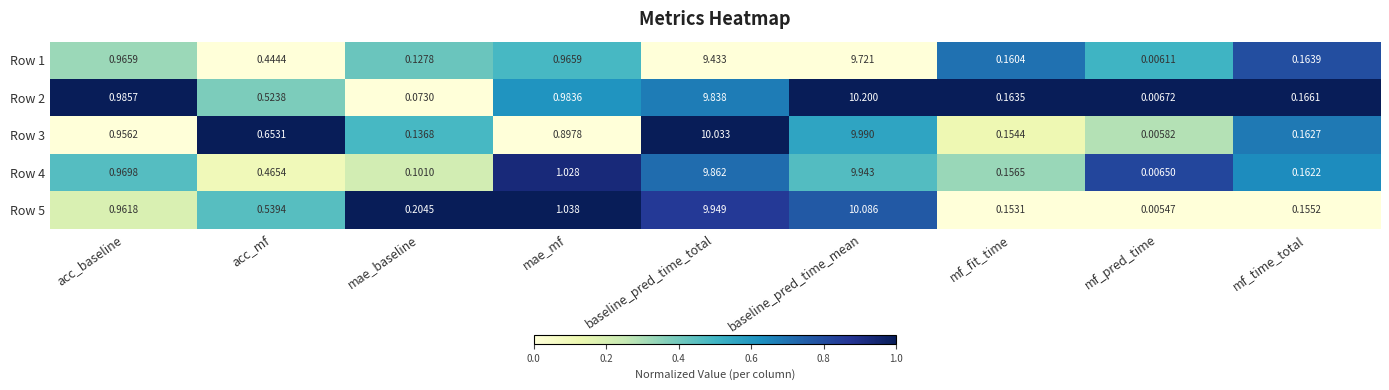

Which label corresponds to the smallest value in the chart?

mf_pred_time